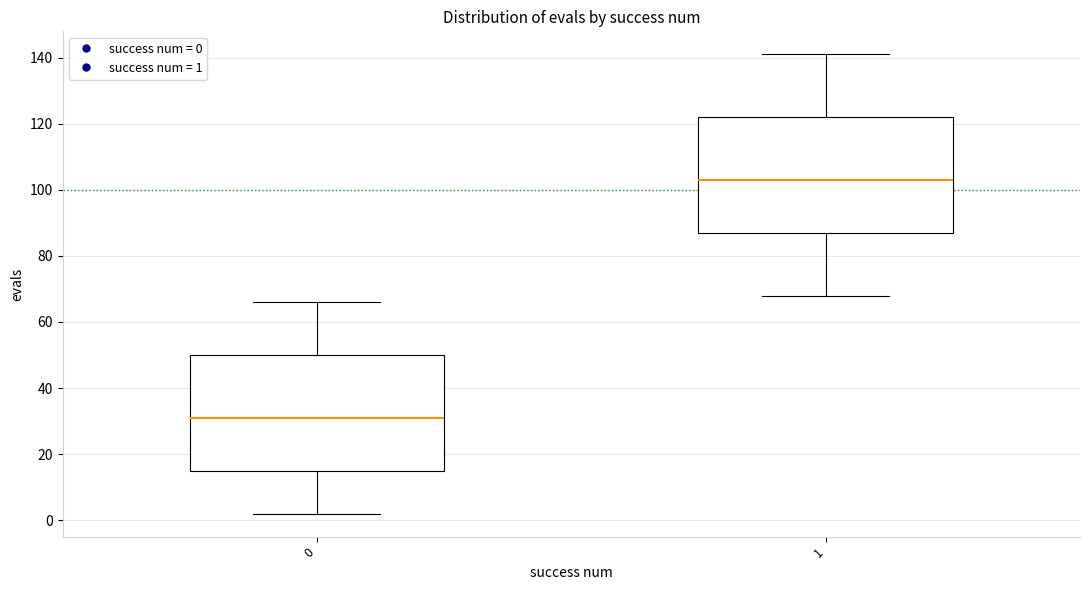

Which box's median line is the highest?

1